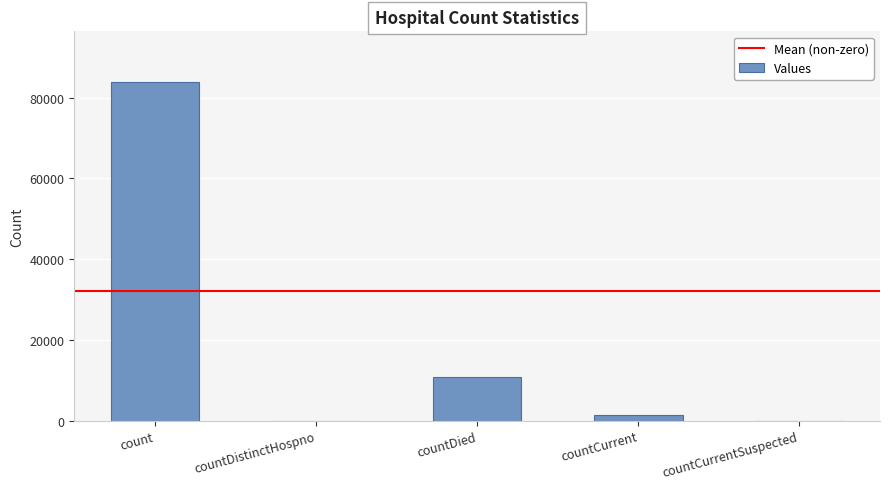

Where does the data first go above 1481?

count